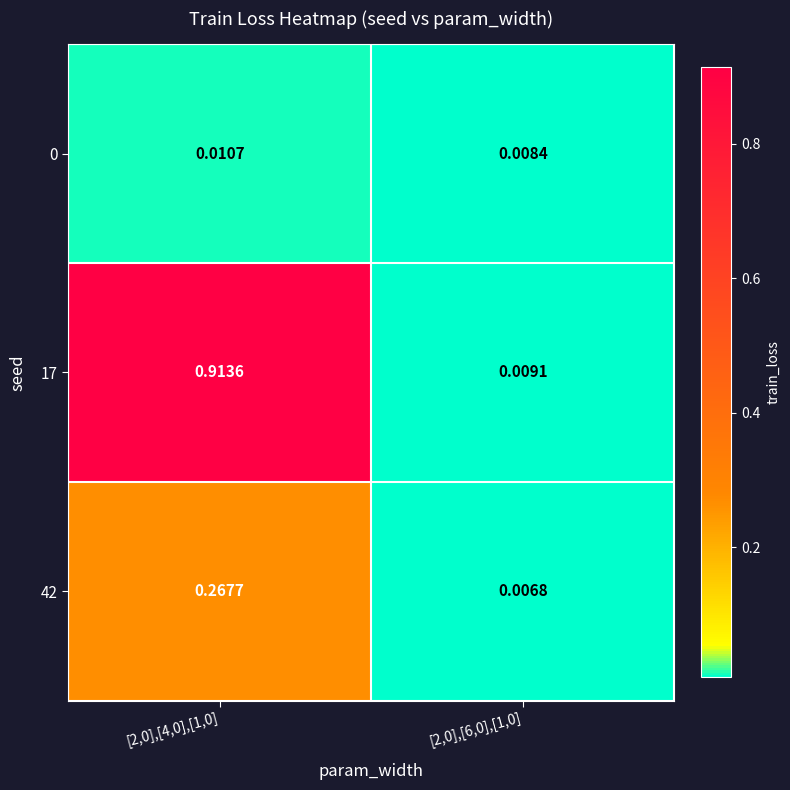

How many distinct data groups are displayed?

3